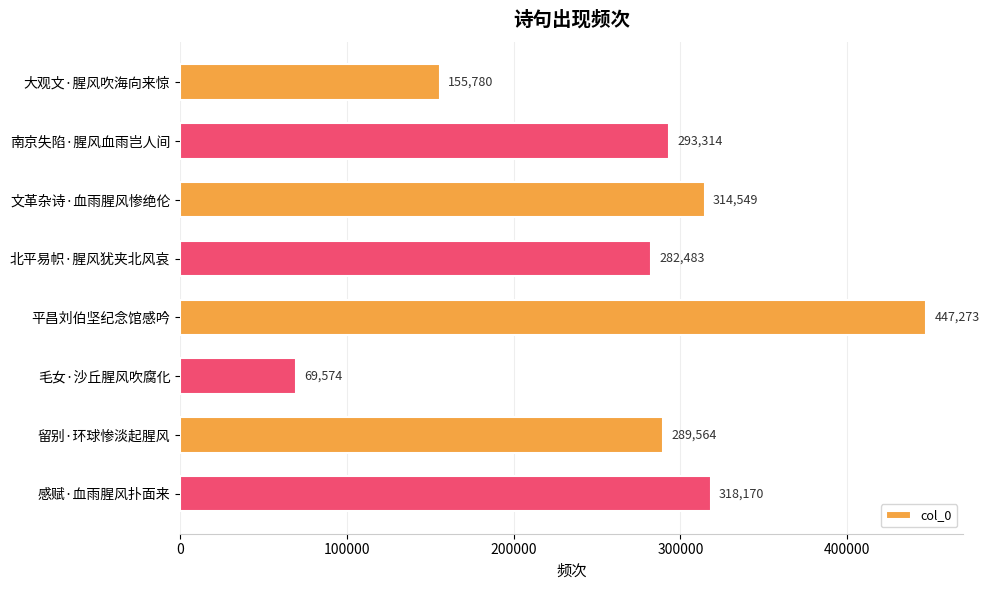

Does the chart contain any negative values?

No